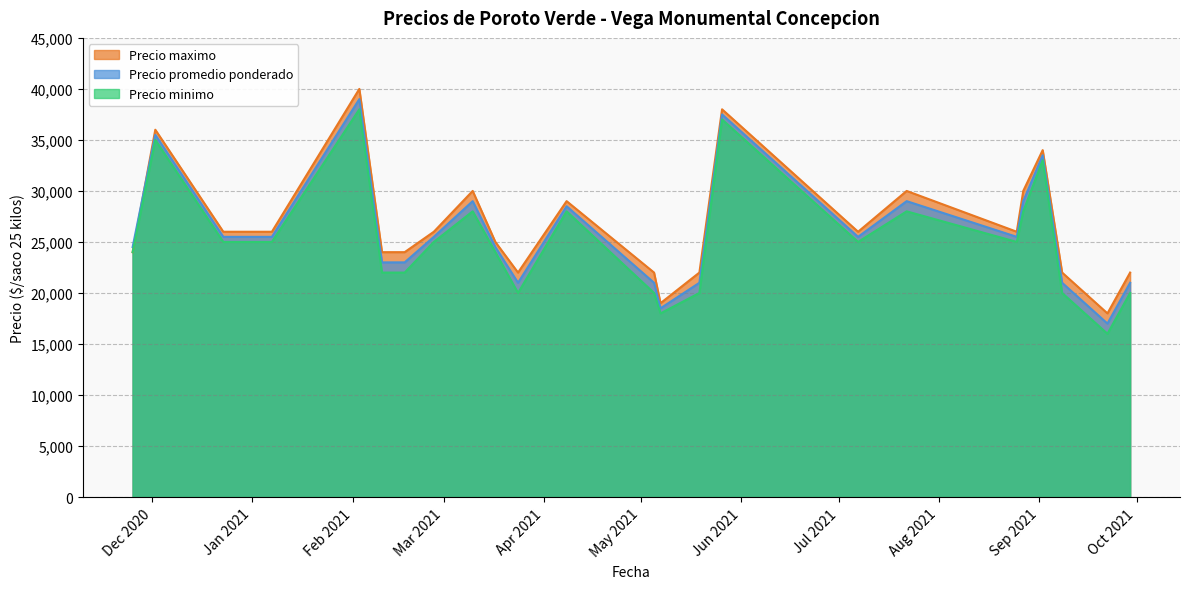

At which category does the chart reach its peak across all series?

4